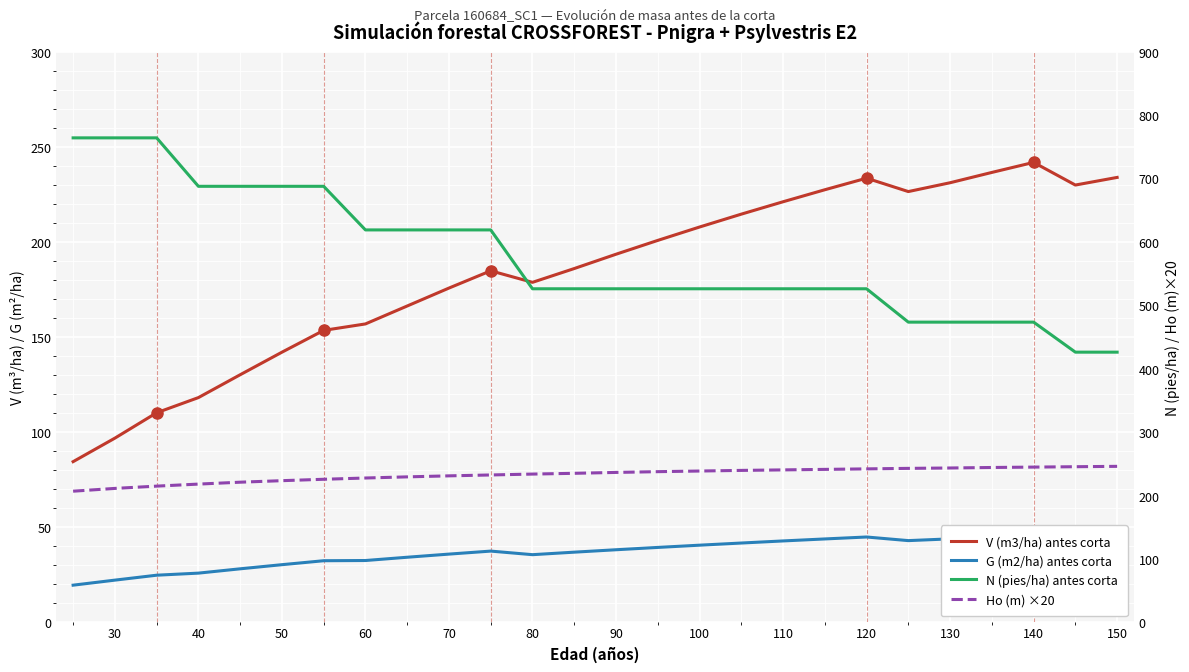

What is the label of the 5th point from the left?

60